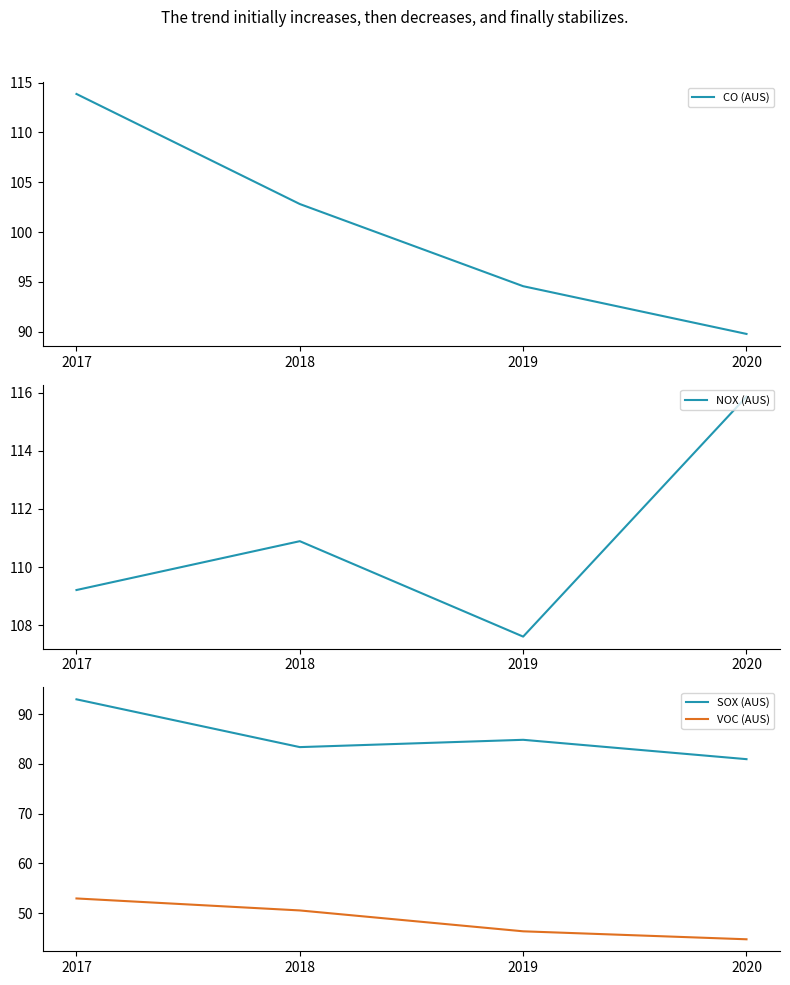

Is it true that CO (AUS) equals 123.0 at 2020?

False